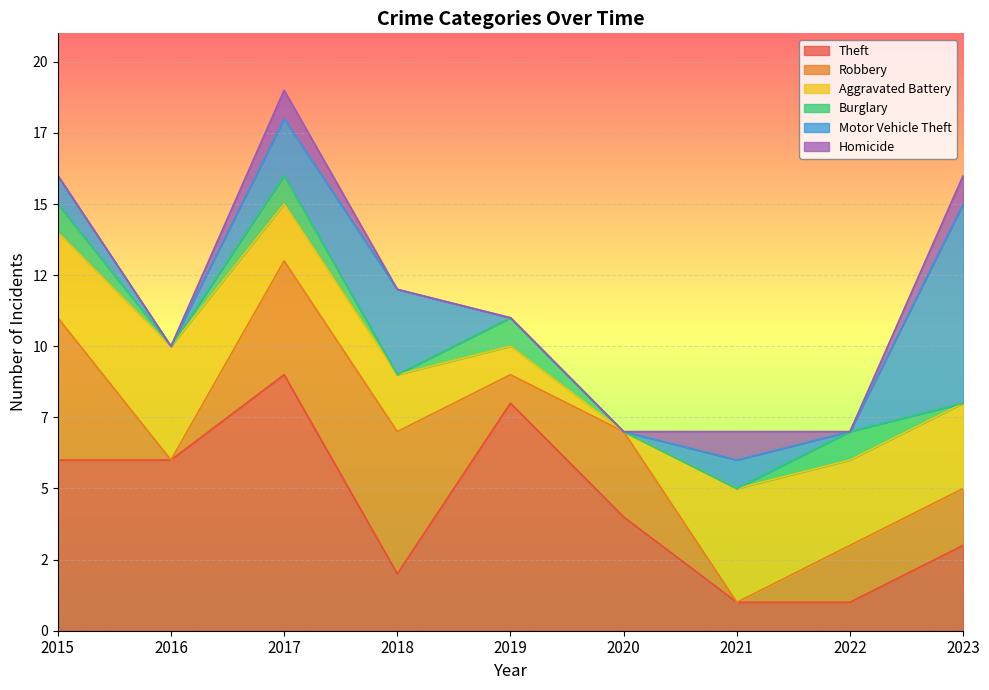

In Robbery, how many points are higher than both neighbors (excluding endpoints)?

2